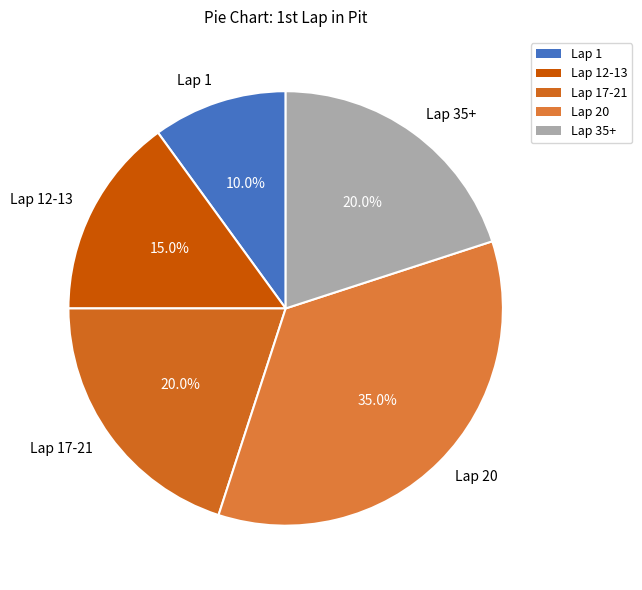

What is the ratio of the value at Lap 1 to the value at Lap 17-21?

0.5